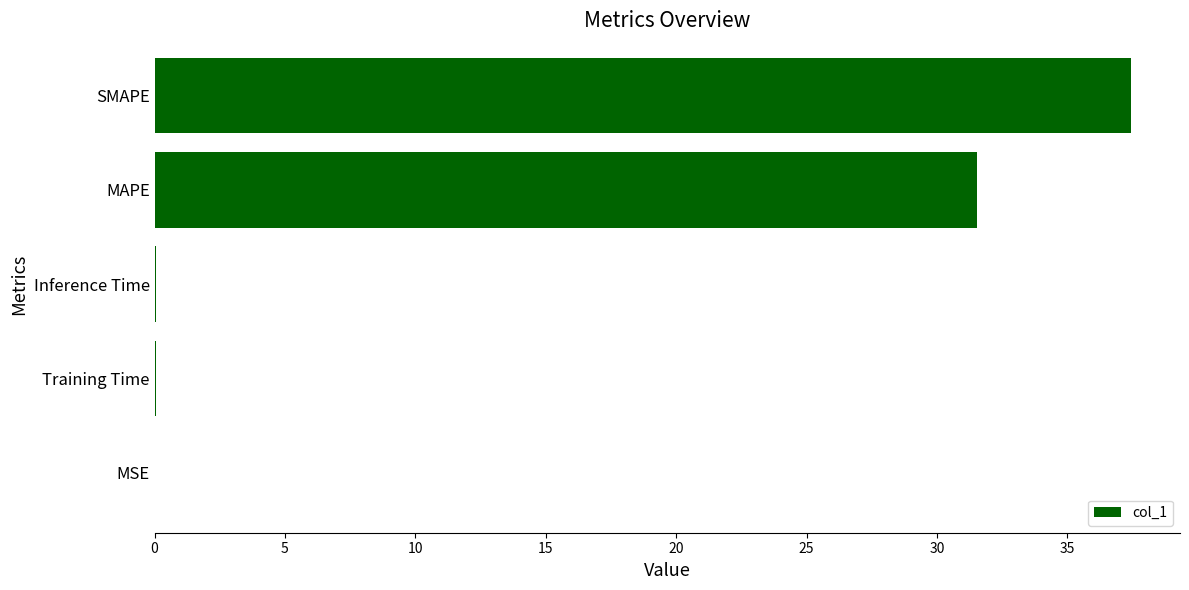

What is the sum of all values?

69.1